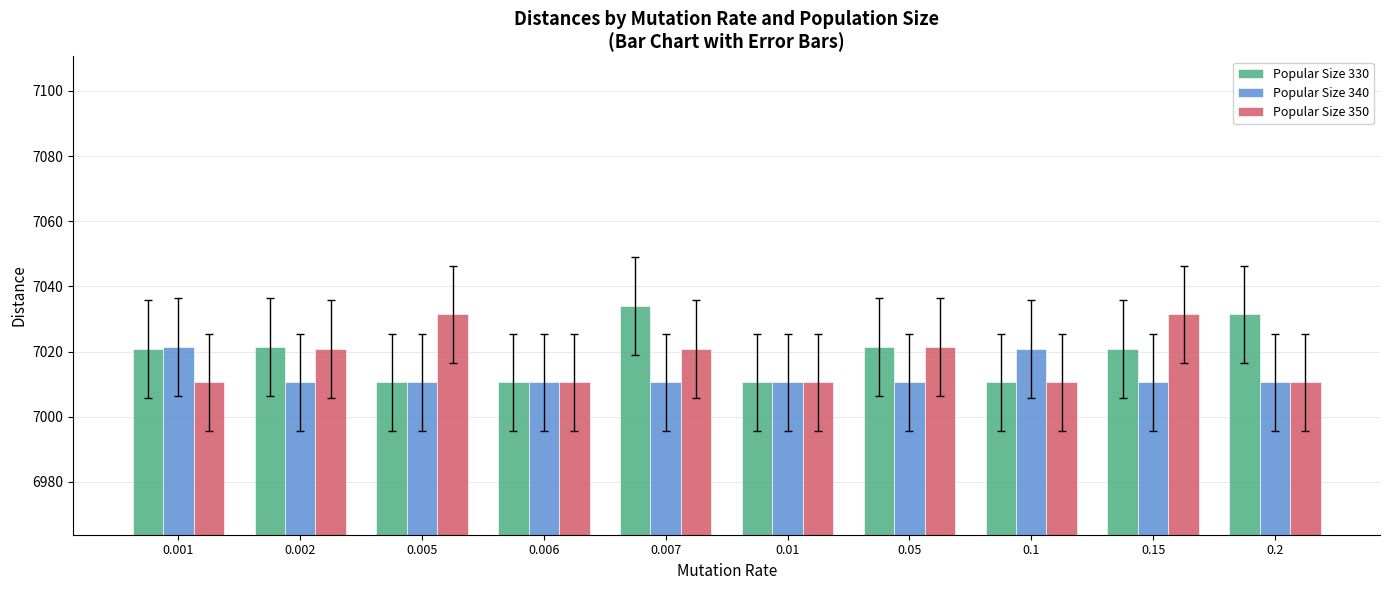

What is the difference between the second highest and second lowest values in the Popular Size 350 series?

20.9